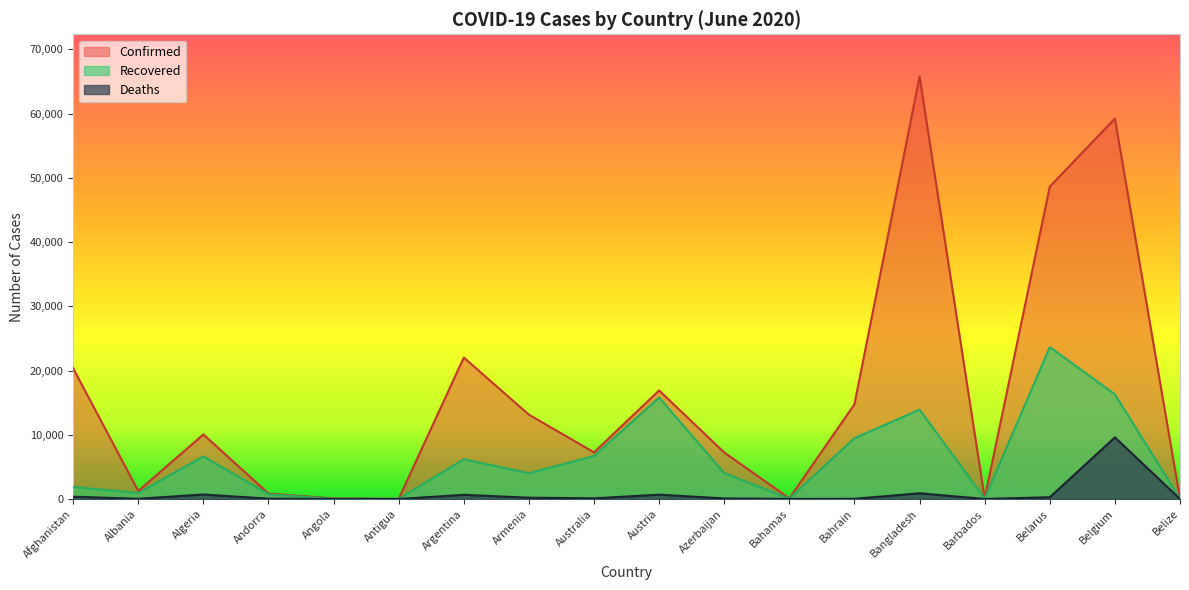

How many values in the Deaths series exceed 102?

8